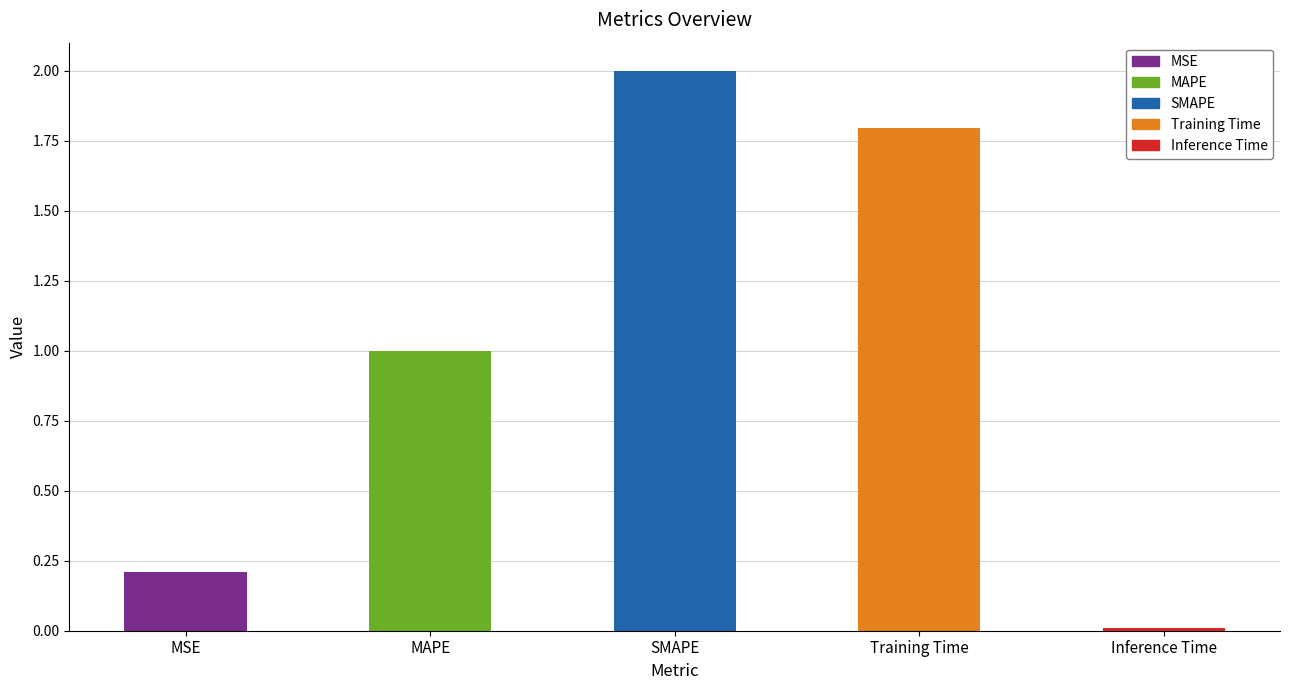

List the labels in order of value, largest first.

SMAPE, Training Time, MAPE, MSE, Inference Time